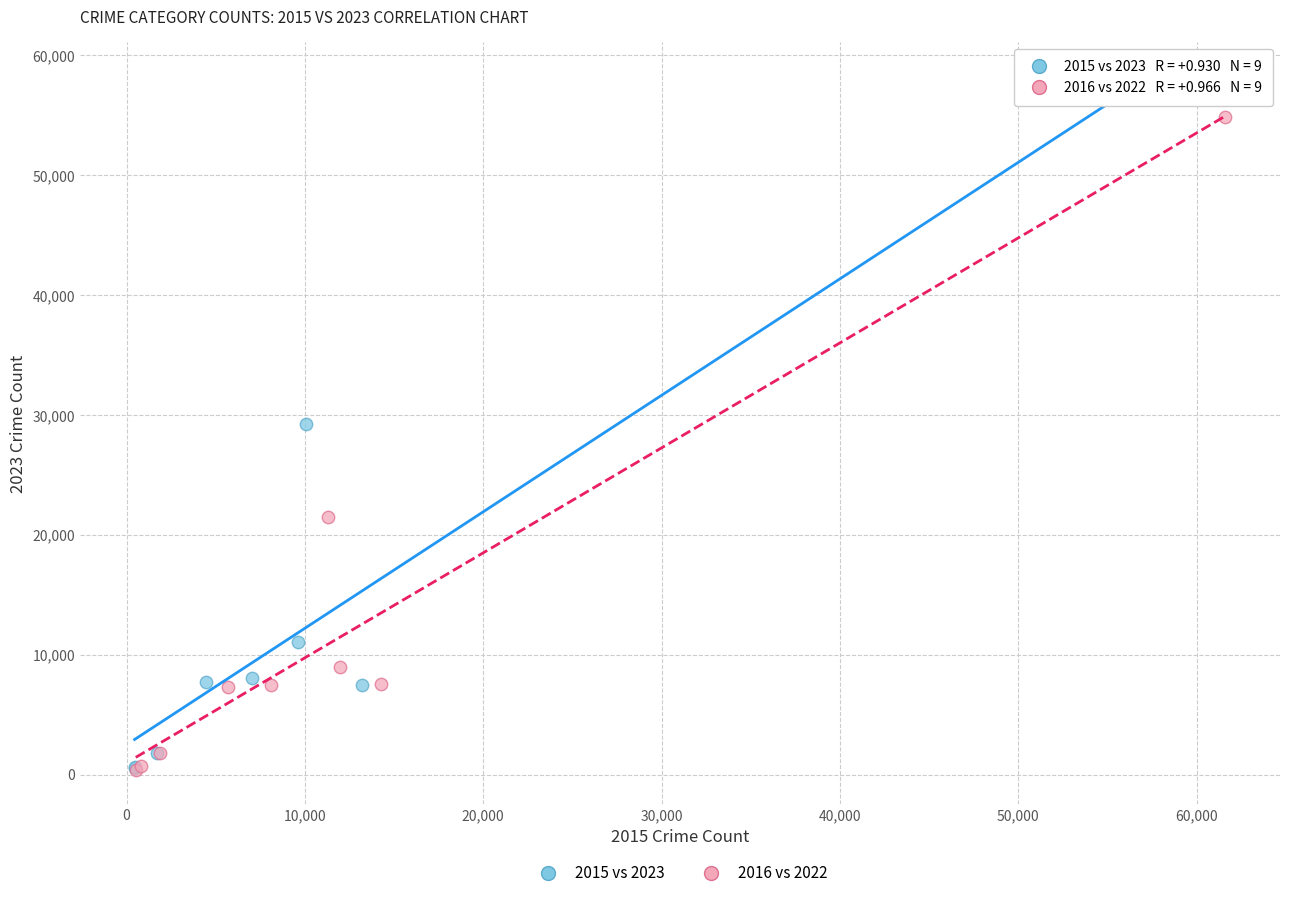

Which series has the widest spread of Y values?

2015 vs 2023